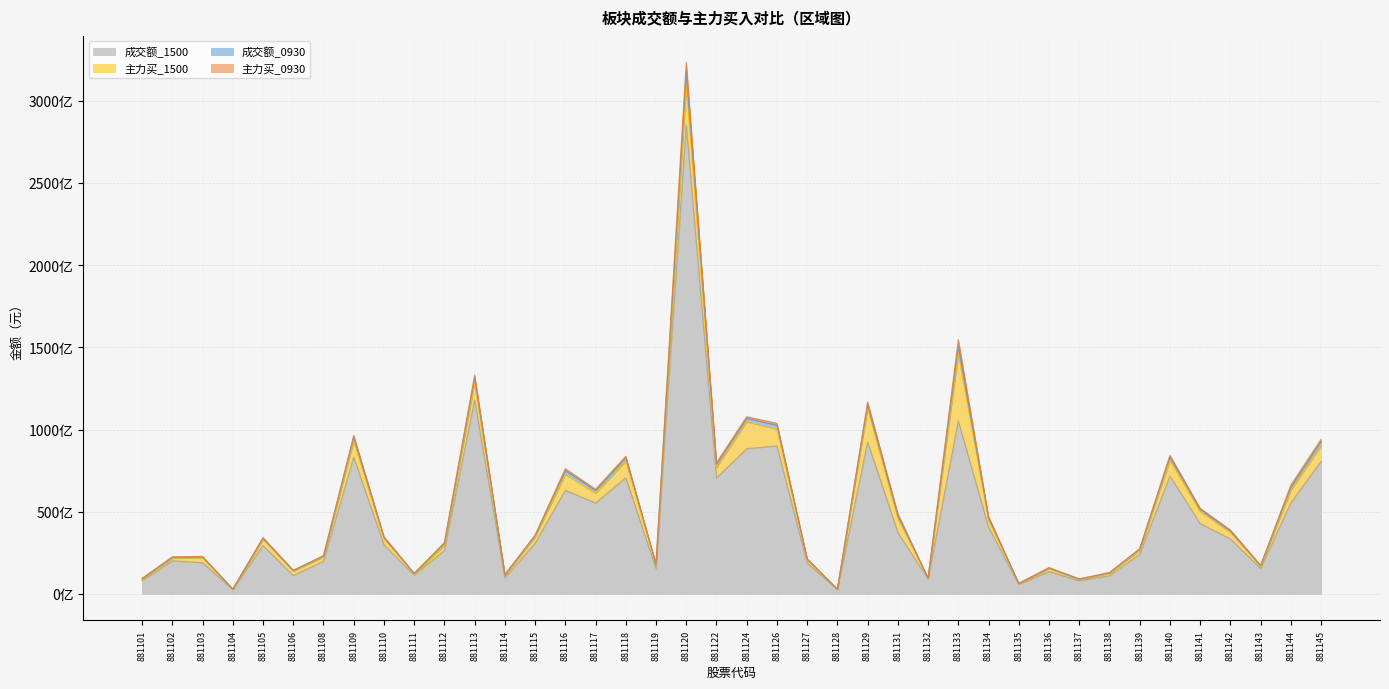

What is the difference between the maximum and minimum values in the 成交额_1500 series?

282716880614